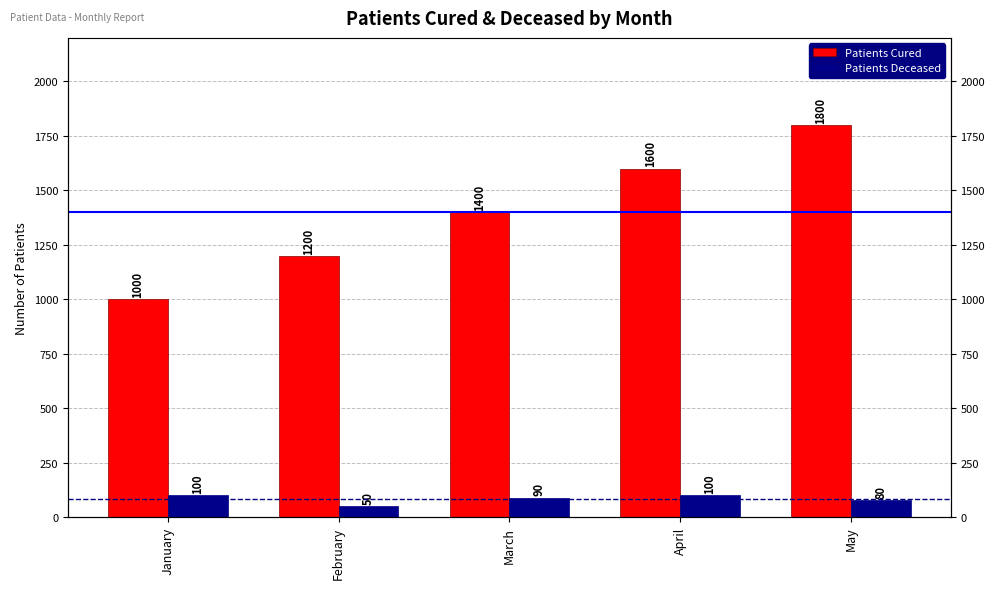

Rank the categories by Patients Deceased value from lowest to highest.

February, May, March, January, April